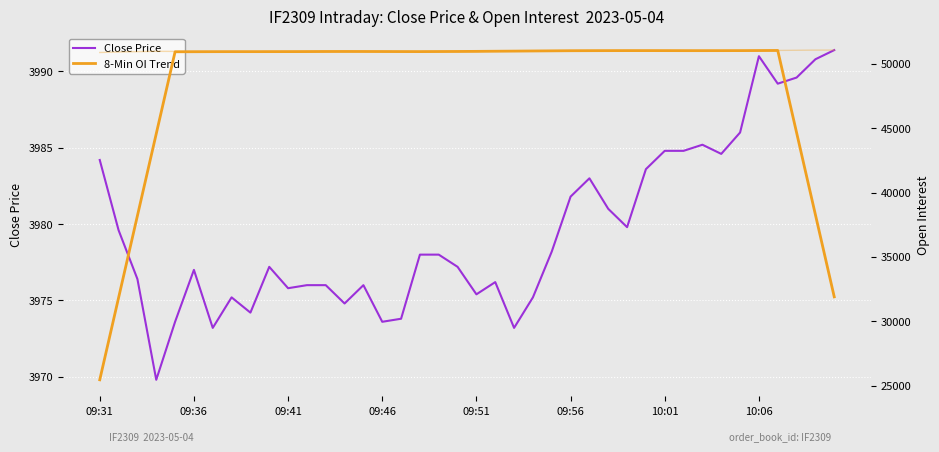

True or false: 8-Min OI Trend has a value of 78861.4 at 19.

False